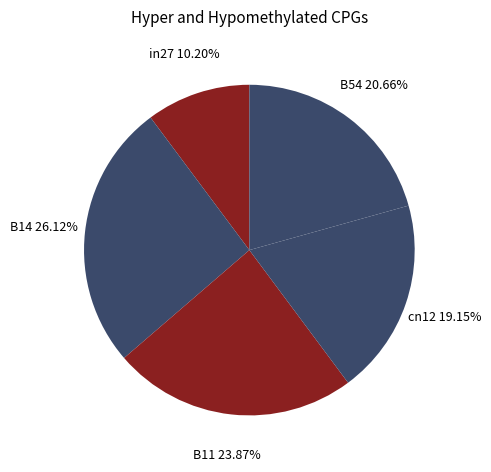

How many slices are in this pie chart?

5